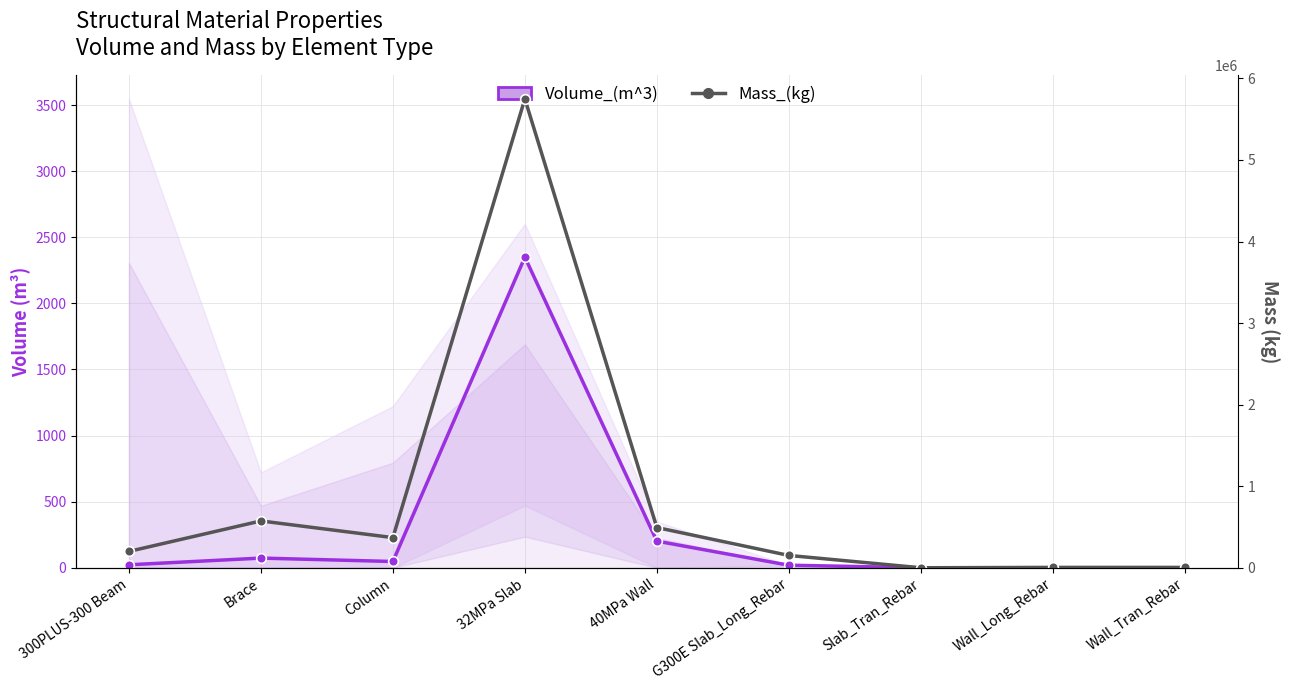

What is the maximum value shown in the chart?

5749431.2